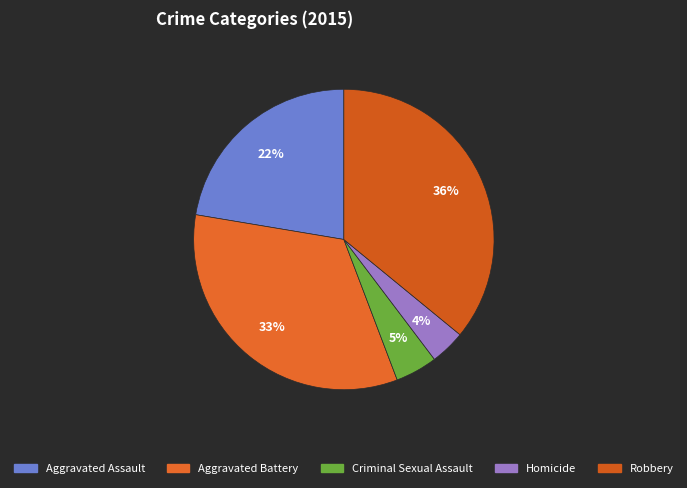

Is Aggravated Battery the majority of the pie?

No